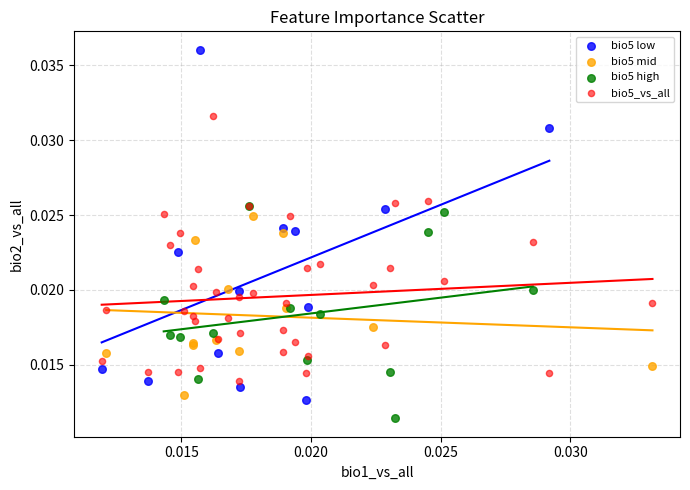

Which series contains the lowest Y value?

bio5 high